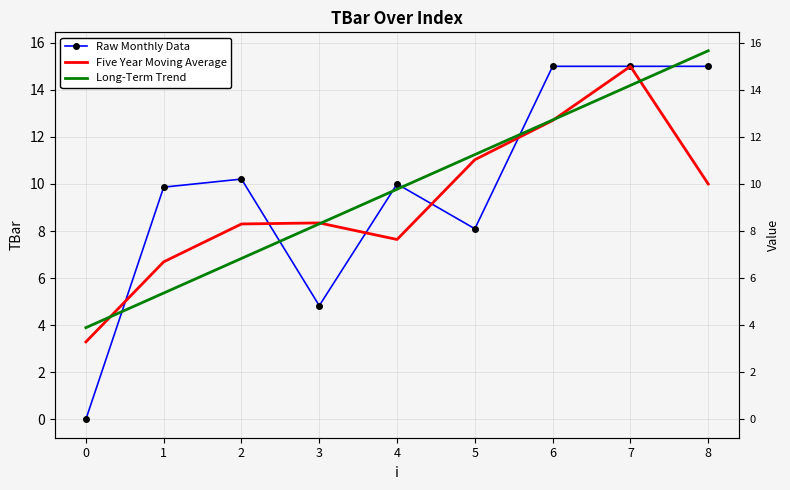

What is the highest value of the Long-Term Trend series?

15.7